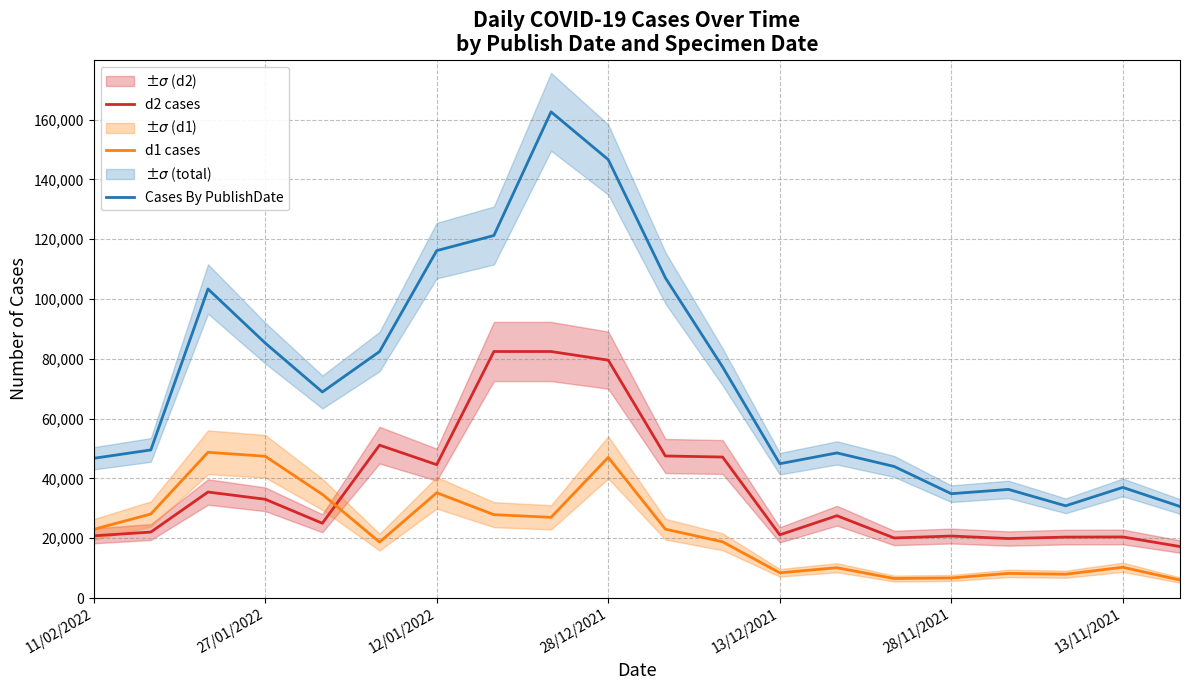

True or false: Cases By PublishDate and d2 cases cross at least once.

False